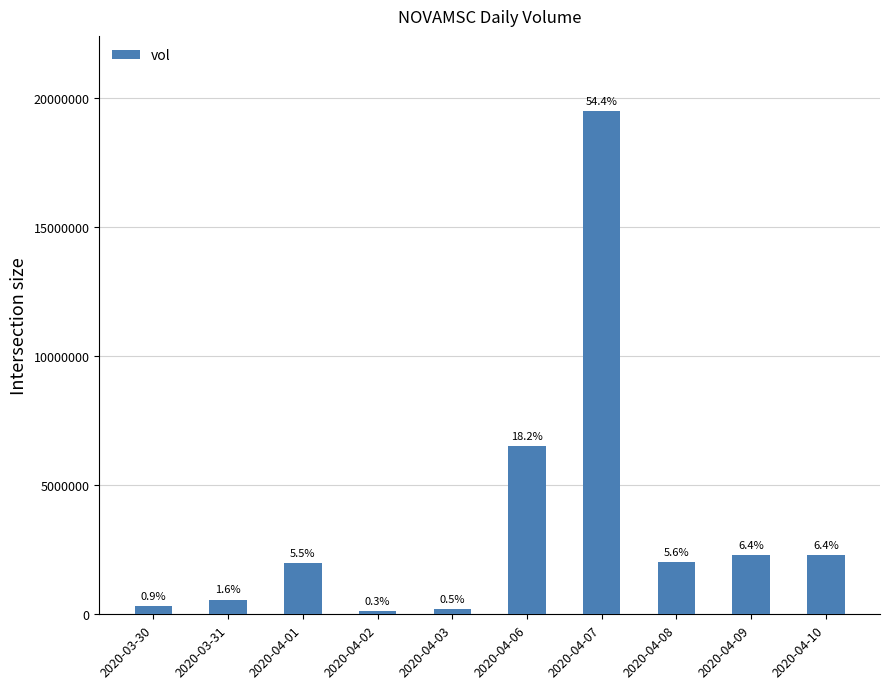

How many bars are there in total?

10